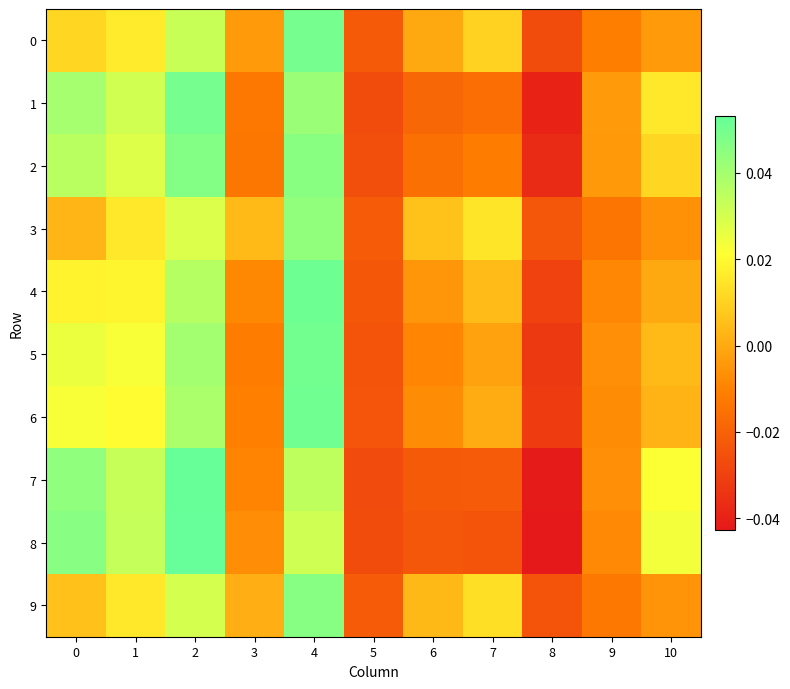

Reading right to left, extract all data points from this chart.

0: 10=-0.0	9=-0.0	8=-0.0	7=0.0	6=-0.0	5=-0.0	4=0.0	3=-0.0	2=0.0	1=0.0	0=0.0
1: 10=0.0	9=-0.0	8=-0.0	7=-0.0	6=-0.0	5=-0.0	4=0.0	3=-0.0	2=0.0	1=0.0	0=0.0
2: 10=0.0	9=-0.0	8=-0.0	7=-0.0	6=-0.0	5=-0.0	4=0.0	3=-0.0	2=0.0	1=0.0	0=0.0
3: 10=-0.0	9=-0.0	8=-0.0	7=0.0	6=0.0	5=-0.0	4=0.0	3=0.0	2=0.0	1=0.0	0=0.0
4: 10=-0.0	9=-0.0	8=-0.0	7=0.0	6=-0.0	5=-0.0	4=0.1	3=-0.0	2=0.0	1=0.0	0=0.0
5: 10=0.0	9=-0.0	8=-0.0	7=-0.0	6=-0.0	5=-0.0	4=0.1	3=-0.0	2=0.0	1=0.0	0=0.0
6: 10=0.0	9=-0.0	8=-0.0	7=0.0	6=-0.0	5=-0.0	4=0.1	3=-0.0	2=0.0	1=0.0	0=0.0
7: 10=0.0	9=-0.0	8=-0.0	7=-0.0	6=-0.0	5=-0.0	4=0.0	3=-0.0	2=0.1	1=0.0	0=0.0
8: 10=0.0	9=-0.0	8=-0.0	7=-0.0	6=-0.0	5=-0.0	4=0.0	3=-0.0	2=0.1	1=0.0	0=0.0
9: 10=-0.0	9=-0.0	8=-0.0	7=0.0	6=0.0	5=-0.0	4=0.0	3=0.0	2=0.0	1=0.0	0=0.0